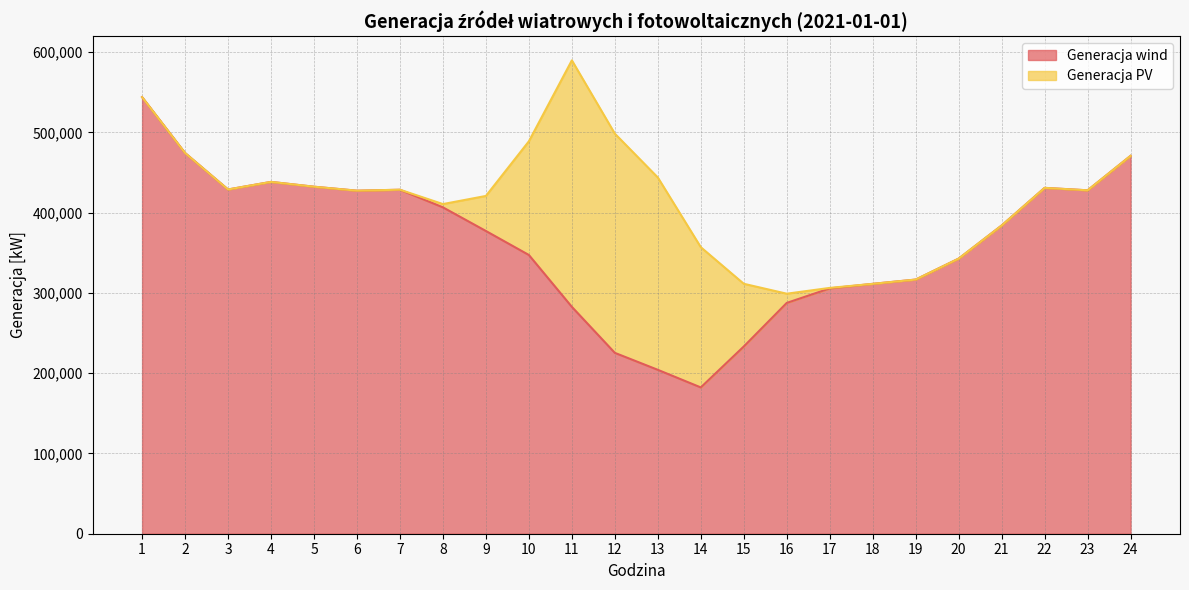

What is the difference between the maximum and second lowest values?

339737